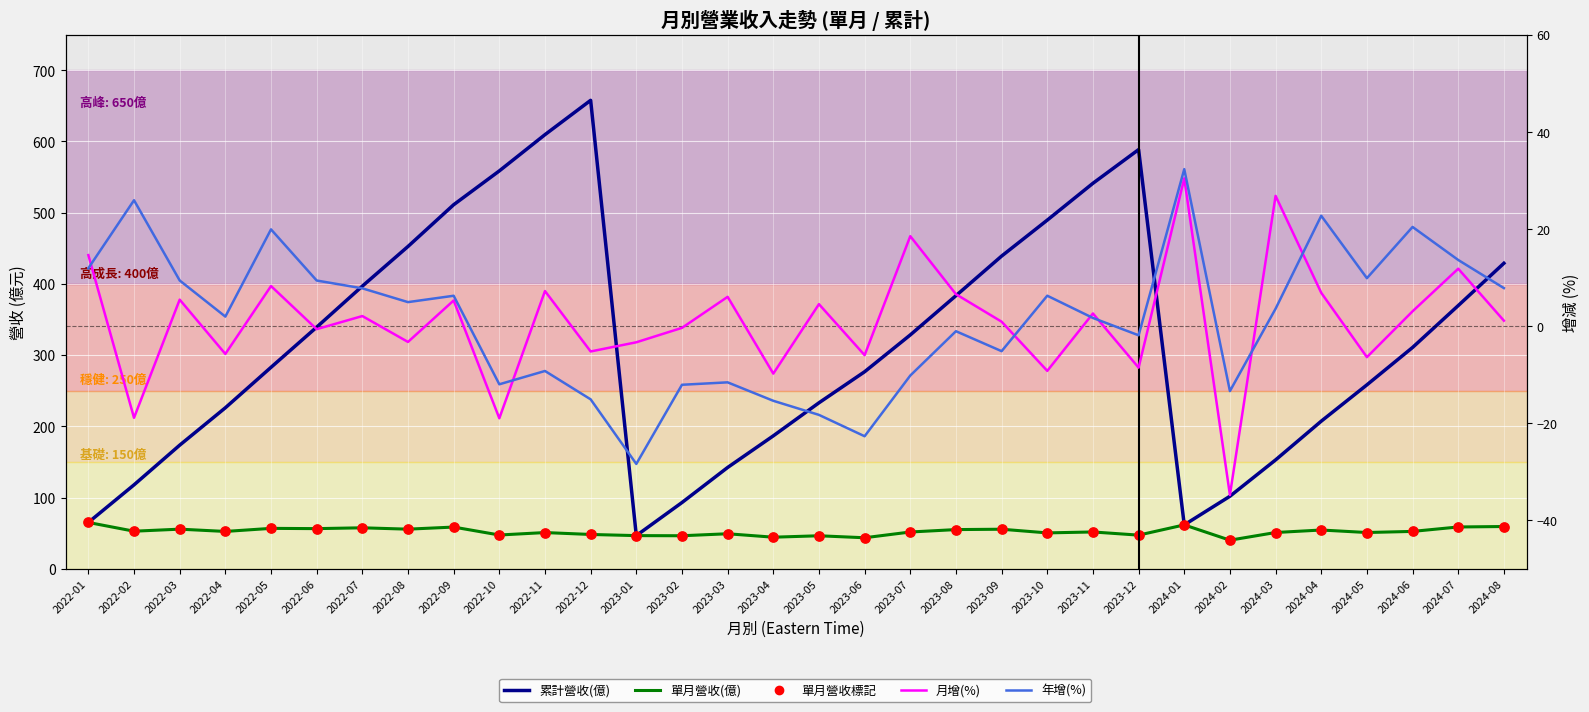

What are all the series names shown in the legend?

累計營收(億), 單月營收(億), 單月營收標記, 月增(%), 年增(%)